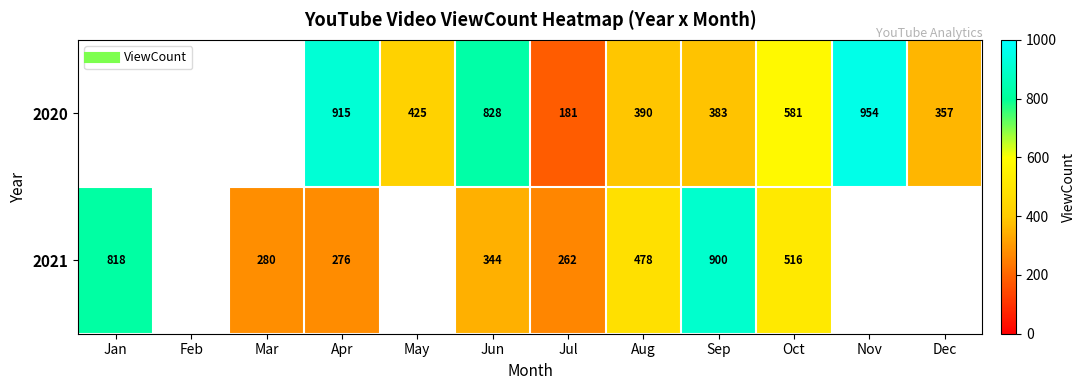

At which category is the sum across all series the highest?

Sep